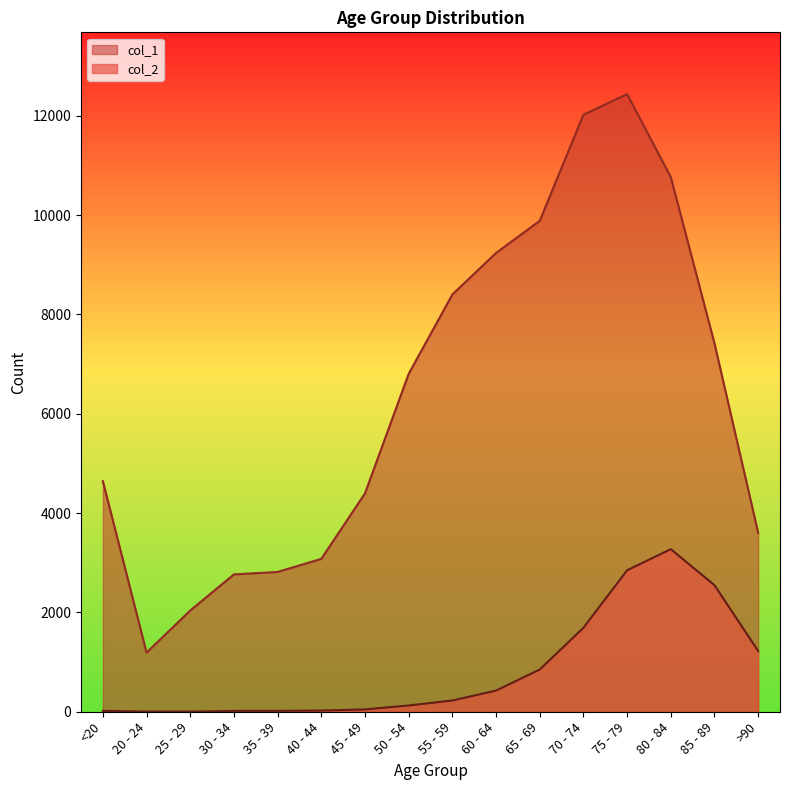

Reading left to right, extract all data points from this chart.

col_1: 4641	1191	2038	2765	2814	3078	4396	6803	8400	9236	9883	12018	12434	10764	7417	3604
col_2: 18	4	3	17	18	24	47	126	227	426	850	1690	2848	3273	2548	1224